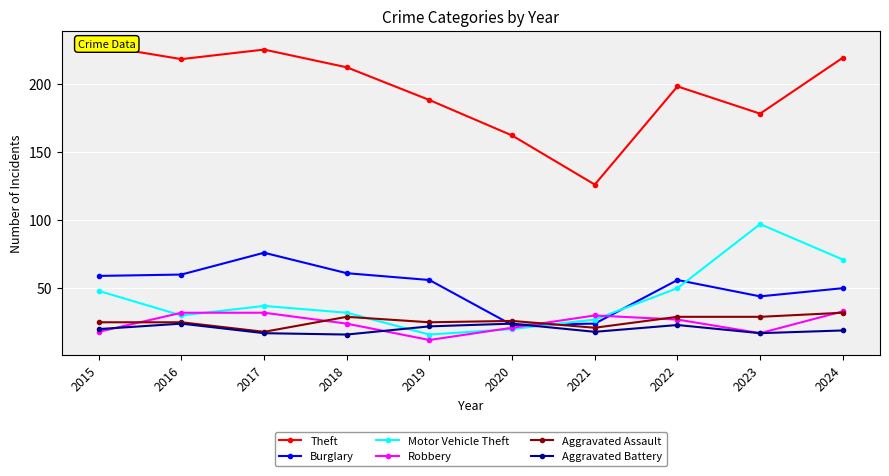

True or false: Aggravated Assault and Theft intersect in this chart.

False